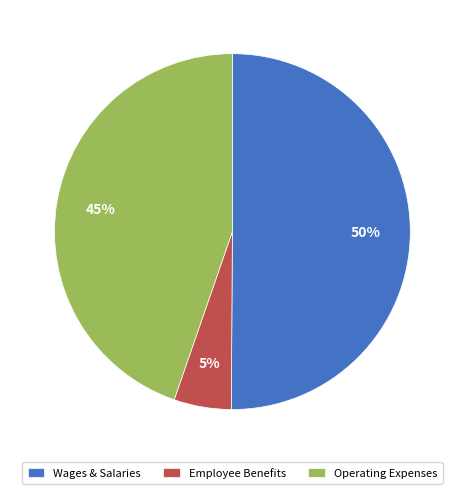

To the nearest percent, what is the difference between the largest and smallest slice percentages?

45%